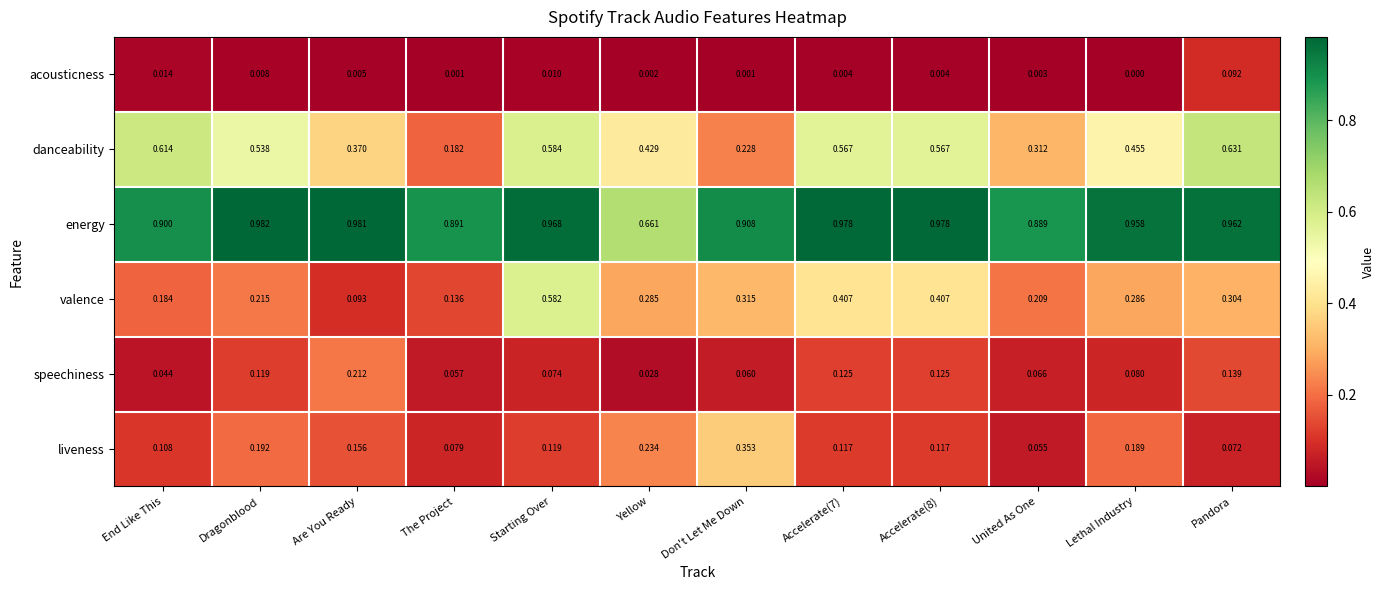

Rank the series by their maximum value, from lowest to highest.

acousticness, speechiness, liveness, valence, danceability, energy